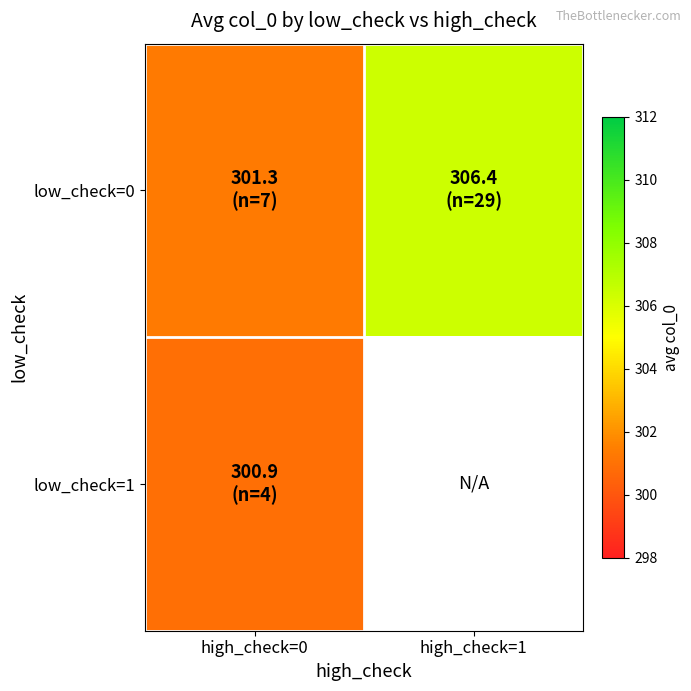

Which series has the widest spread of values?

low_check=0